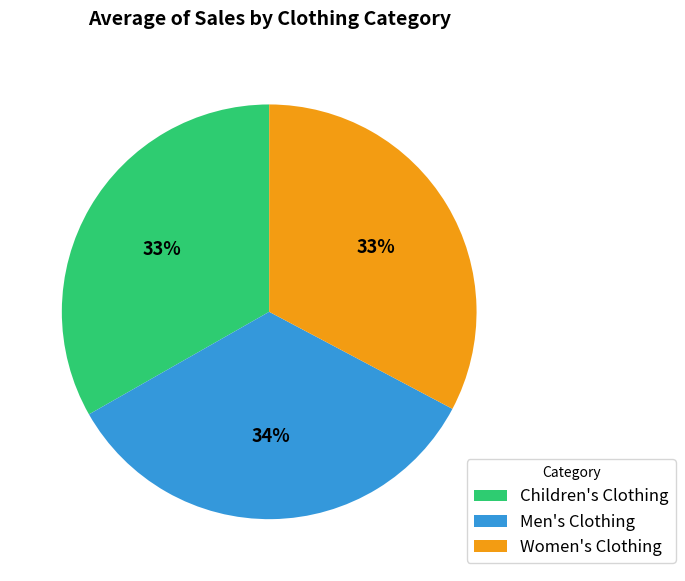

Combined, do Women's Clothing and Children's Clothing account for over 50%?

Yes